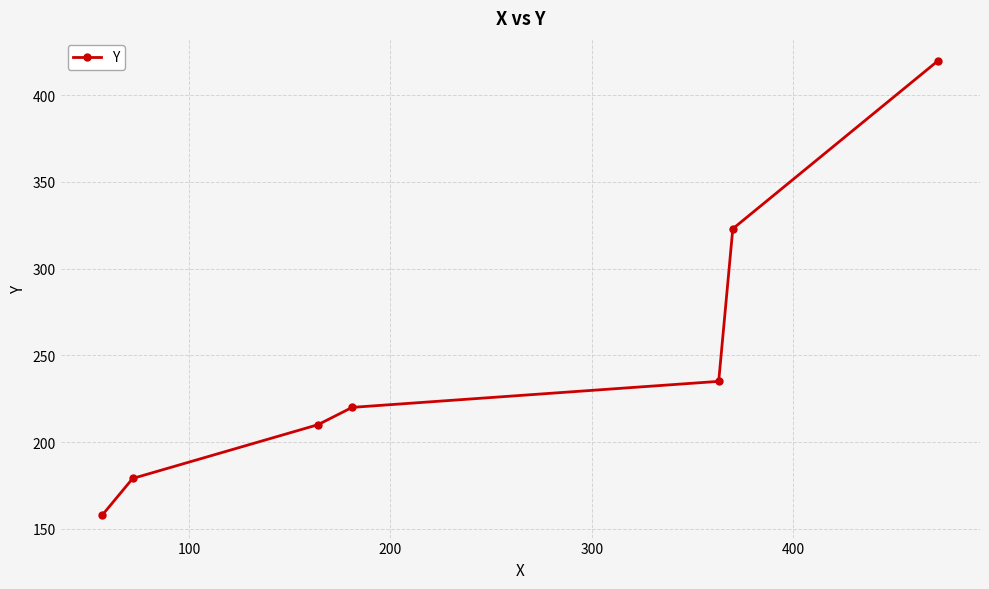

How many values are below 220?

3